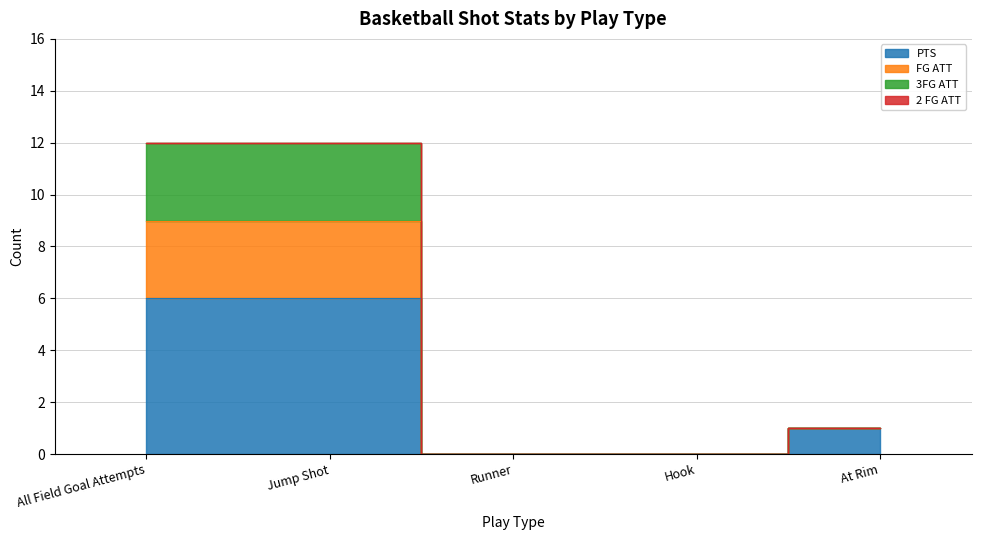

What is the spread (max minus min) of values at Jump Shot?

6